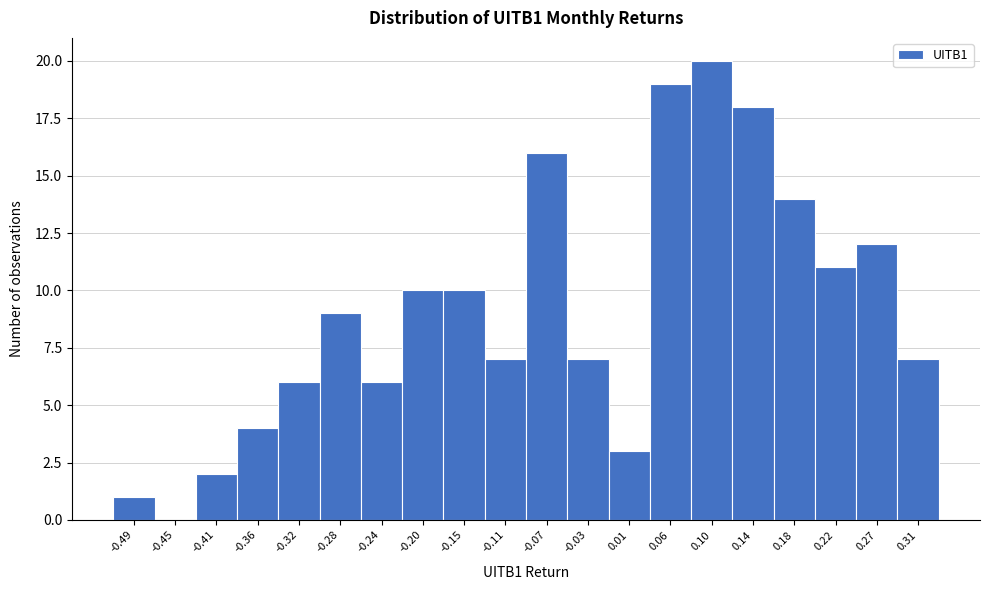

Over which range of the x-axis is the bar tallest?

0.080 to 0.120